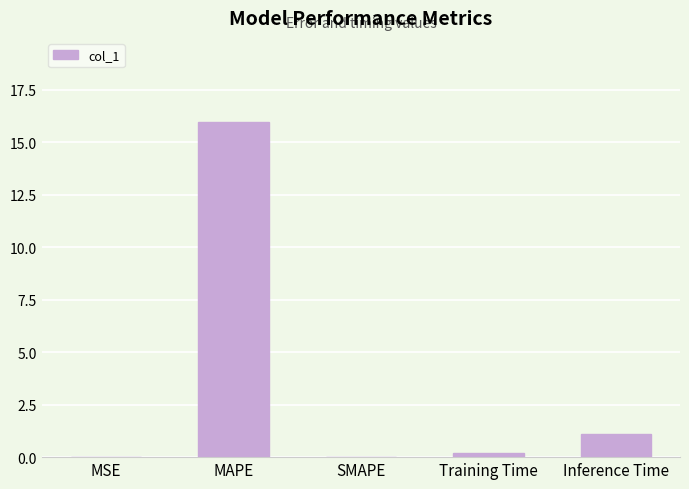

Are the bars grouped side by side (vs. stacked)?

No